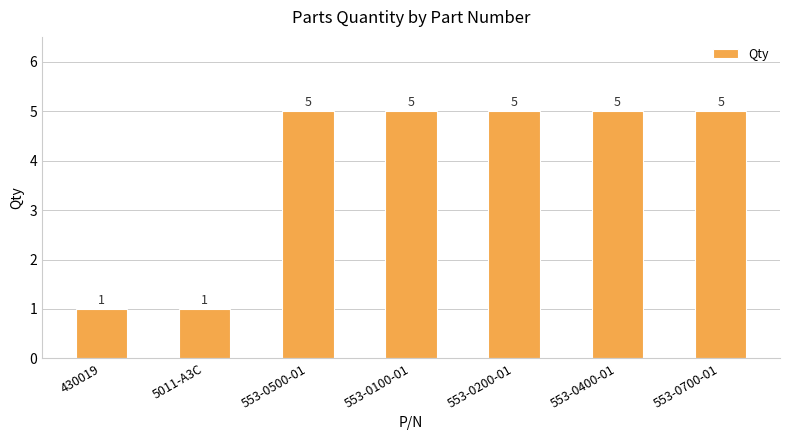

What position from the right is 553-0700-01?

1